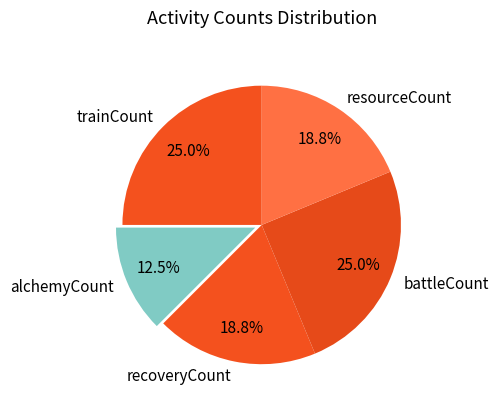

Which slice is the smallest?

alchemyCount